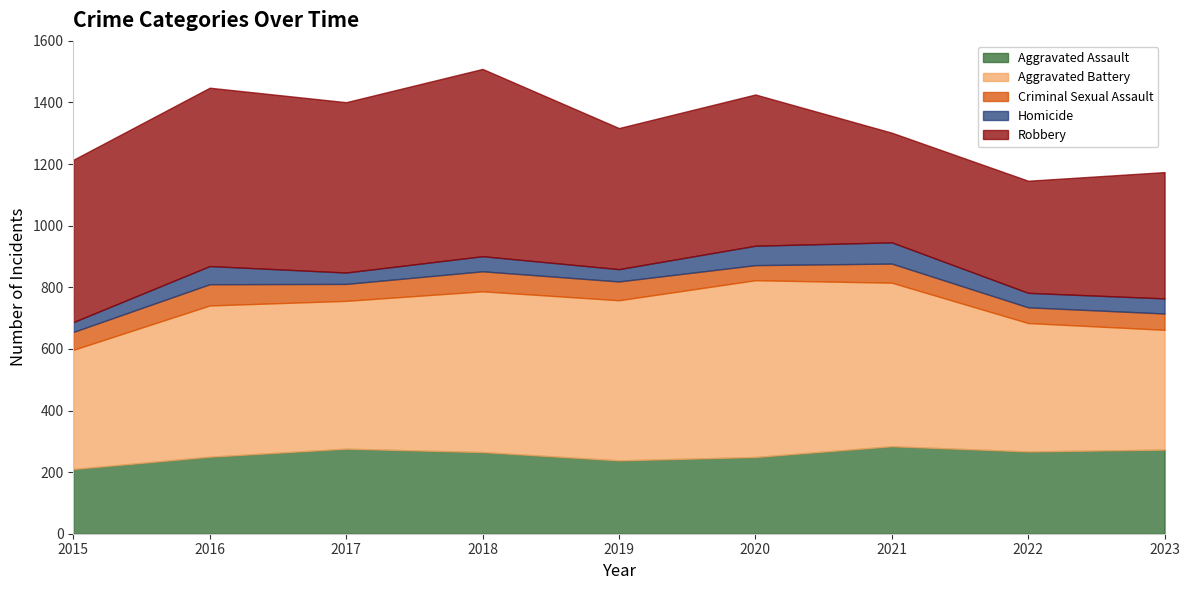

What is the sum of all Robbery values?

4346